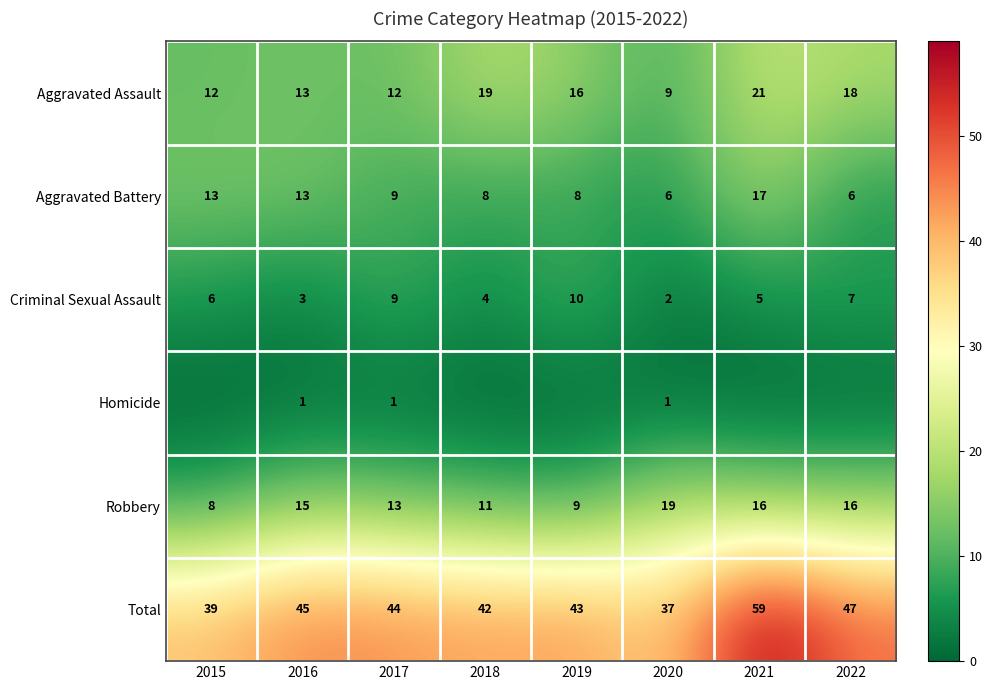

What is the sum of all Total values?

356